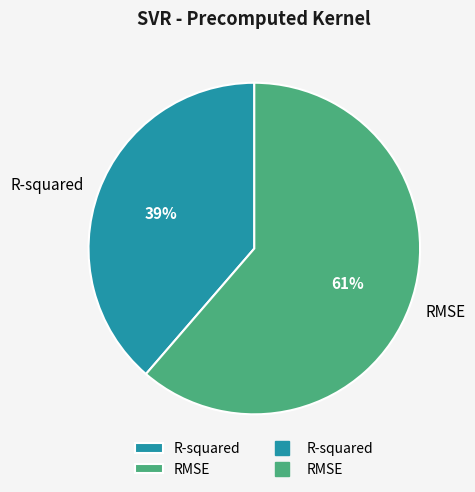

How many slices are in this pie chart?

2